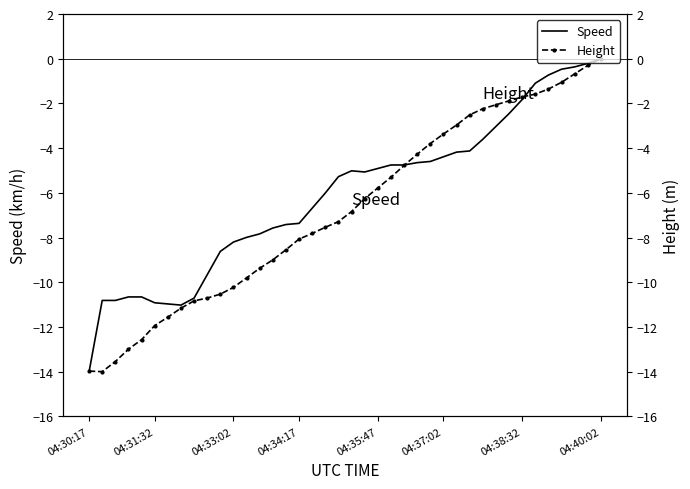

What is the value of the Height point at the 36th from the left?

-1.4